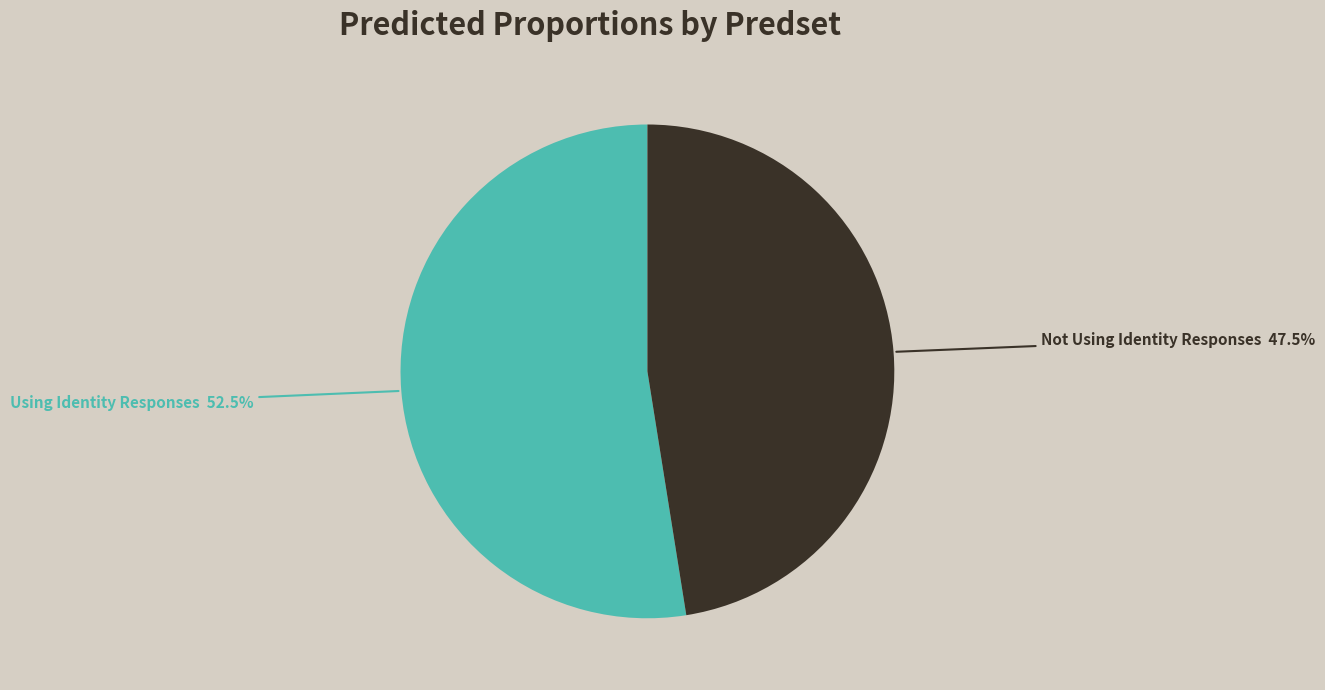

Count the number of slices in the pie.

2